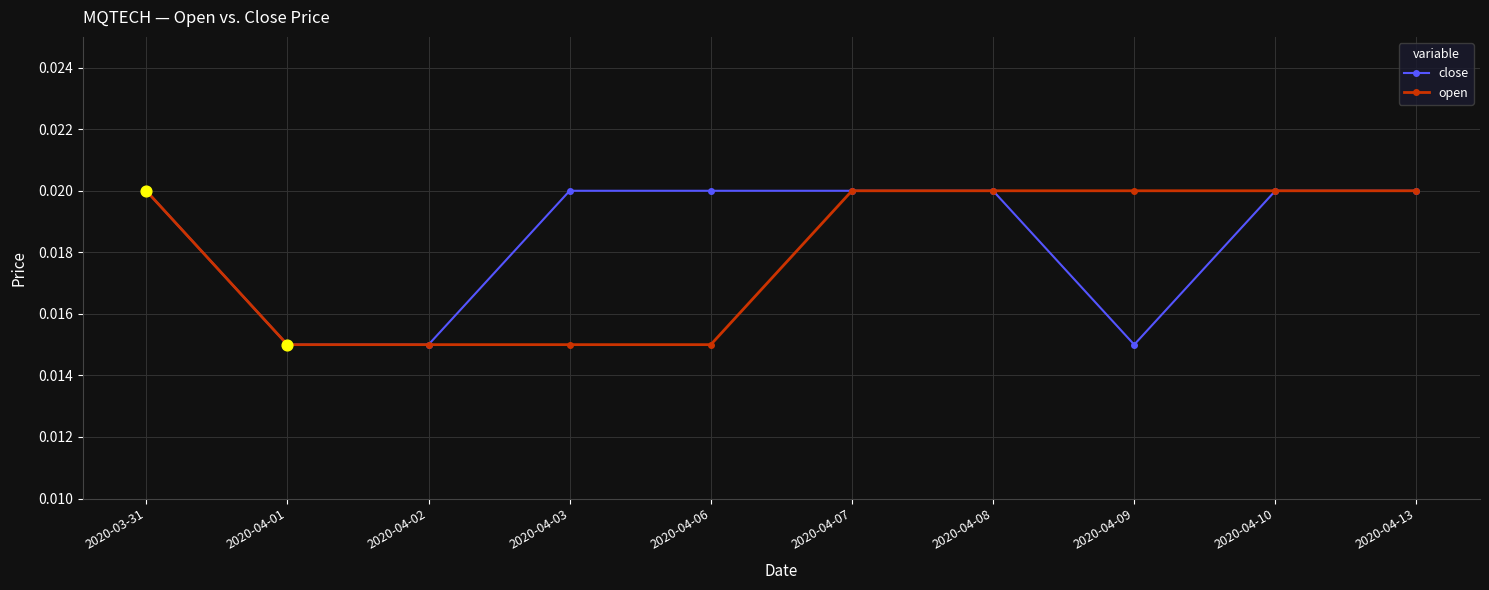

Which series changed the most between 2020-04-06 and 2020-04-07?

open